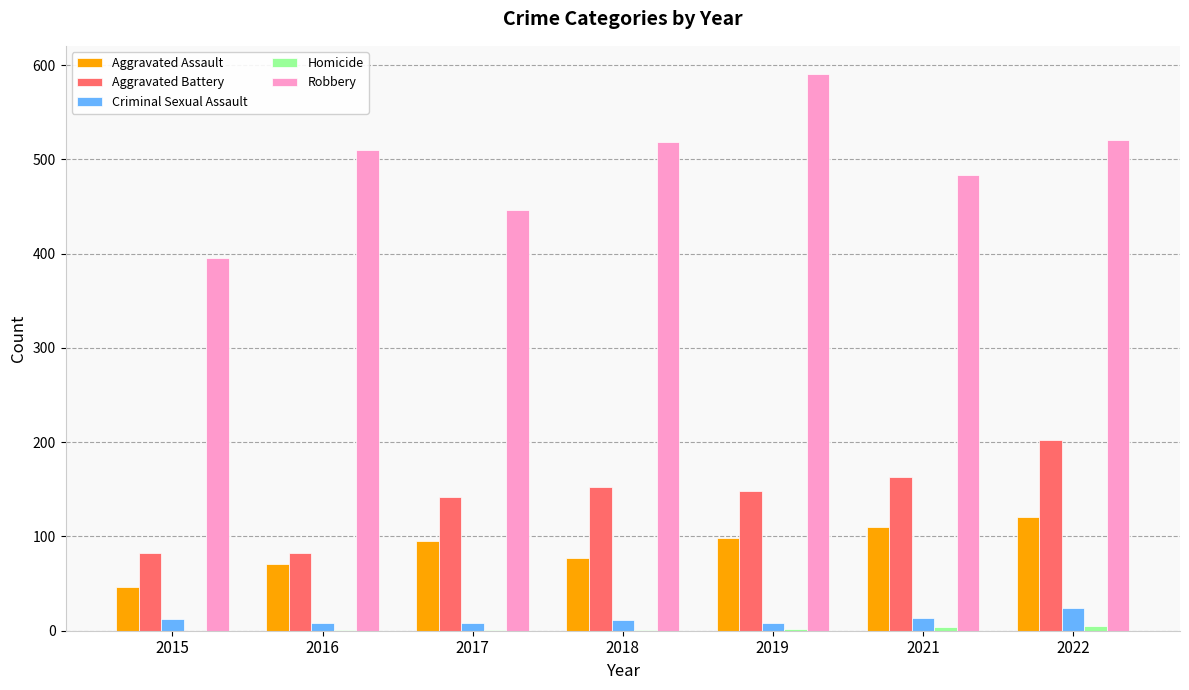

At which category does the chart reach its peak across all series?

2019